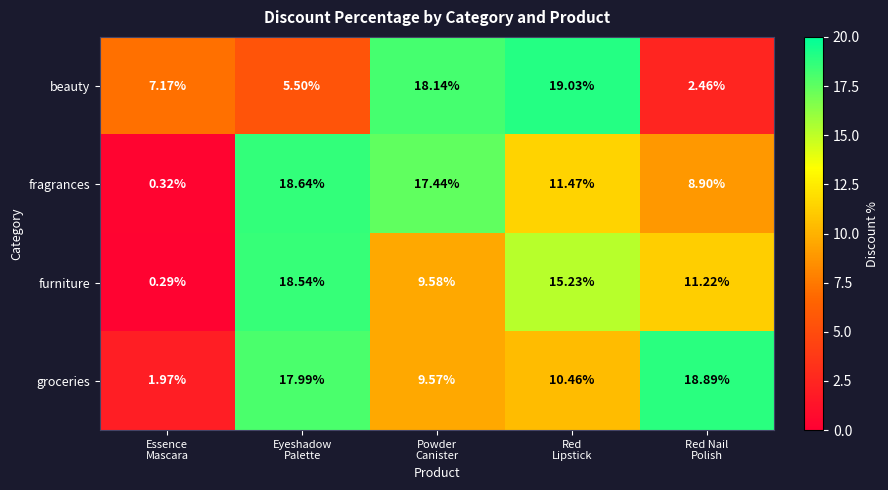

Which series has the widest spread of values?

fragrances